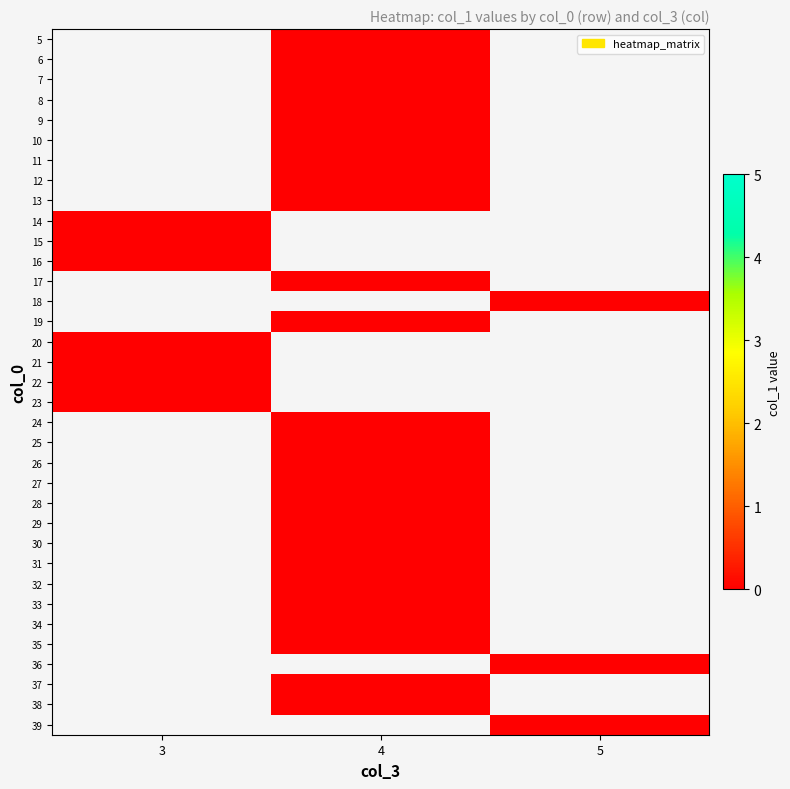

At which label does row_10 reach its peak?

3